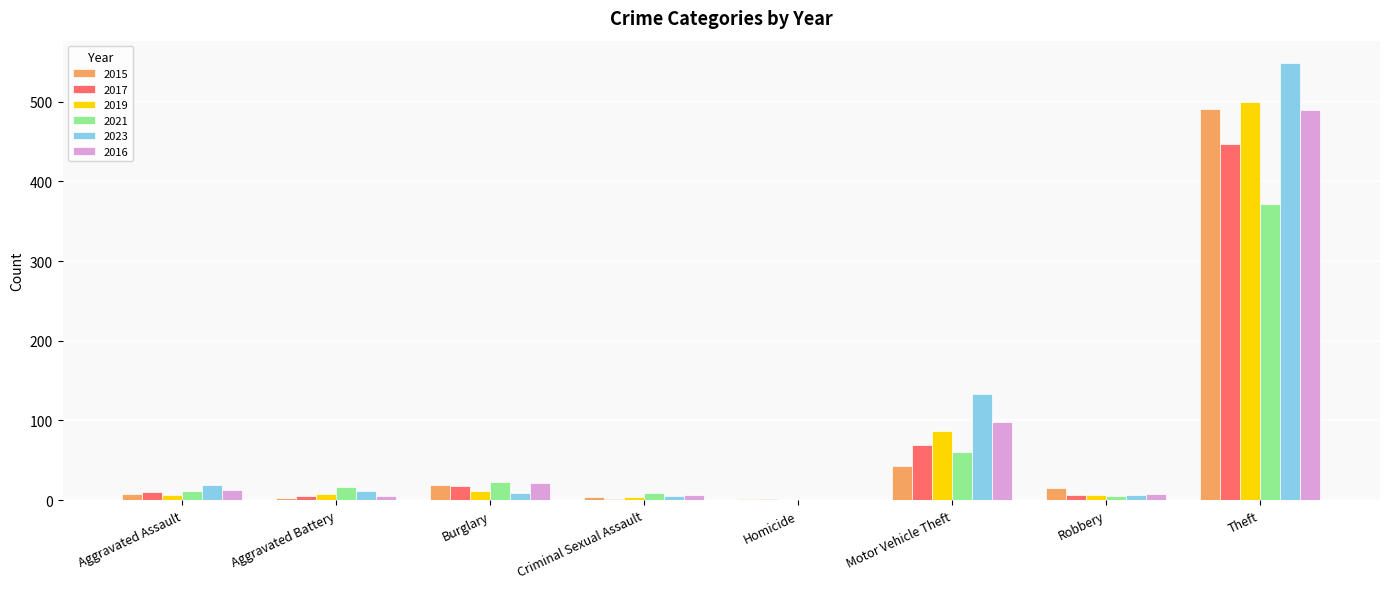

At which label does 2016 reach its peak?

Theft